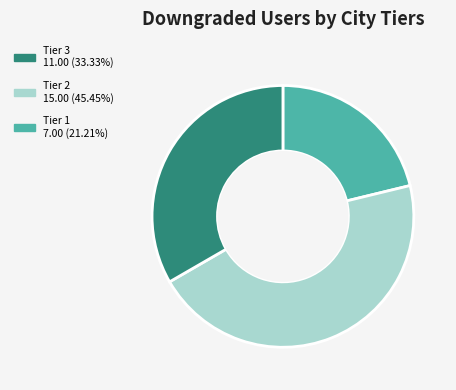

Is there a majority slice in this chart?

No